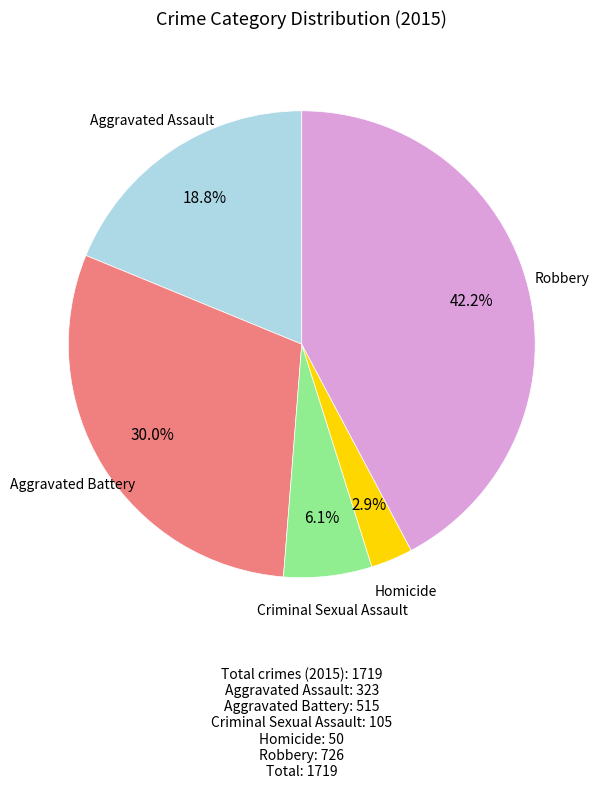

Is there any slice that represents more than half of the pie?

No